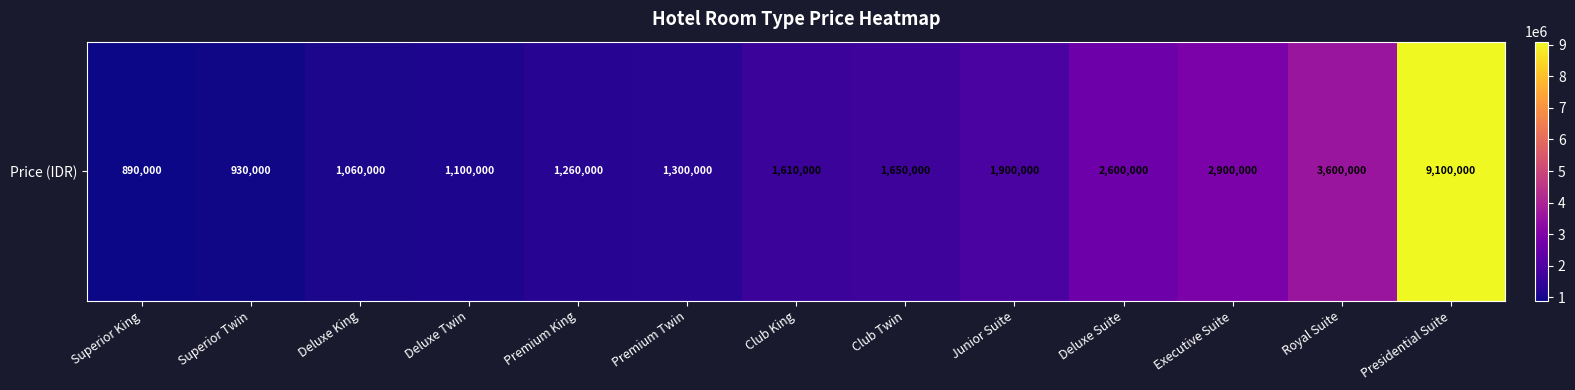

Which category has the highest value across all series?

Presidential Suite